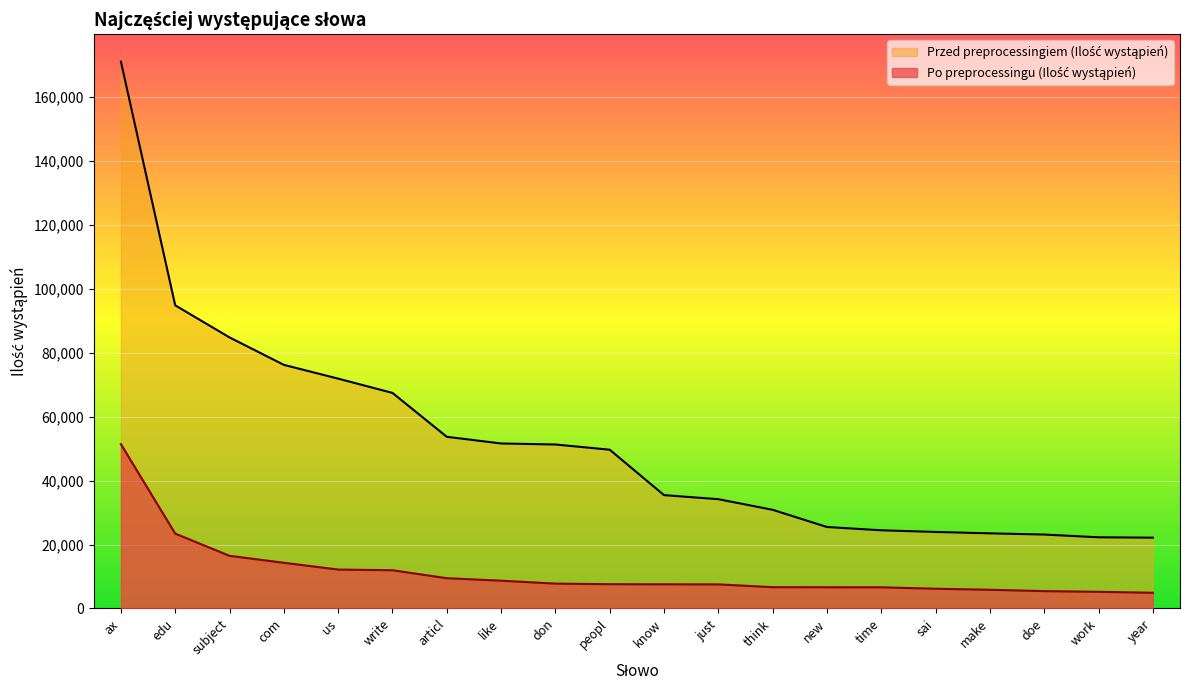

What is the spread (max minus min) of values at don?

43541